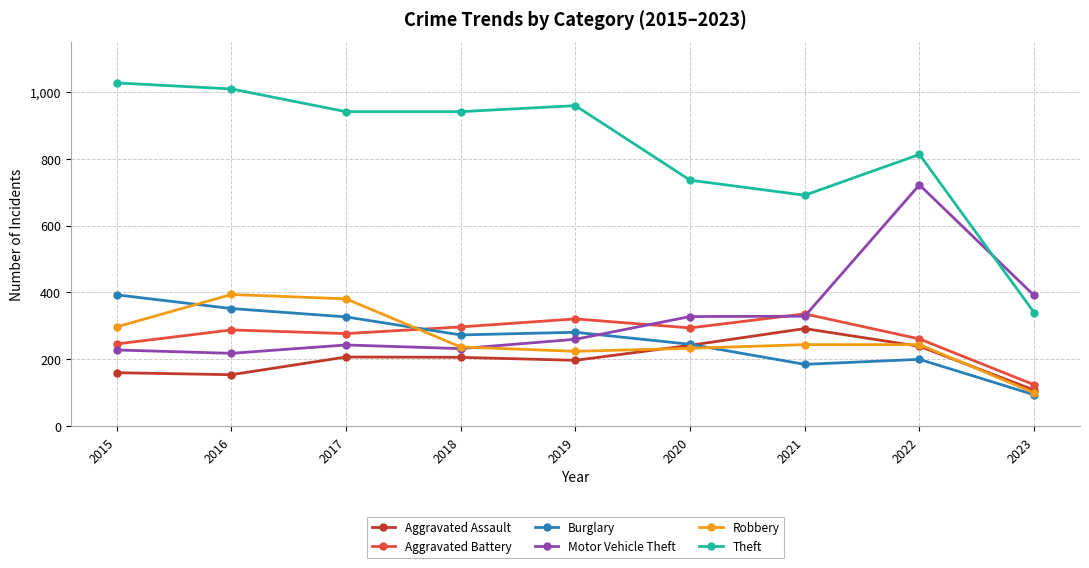

What is the smallest value displayed?

94